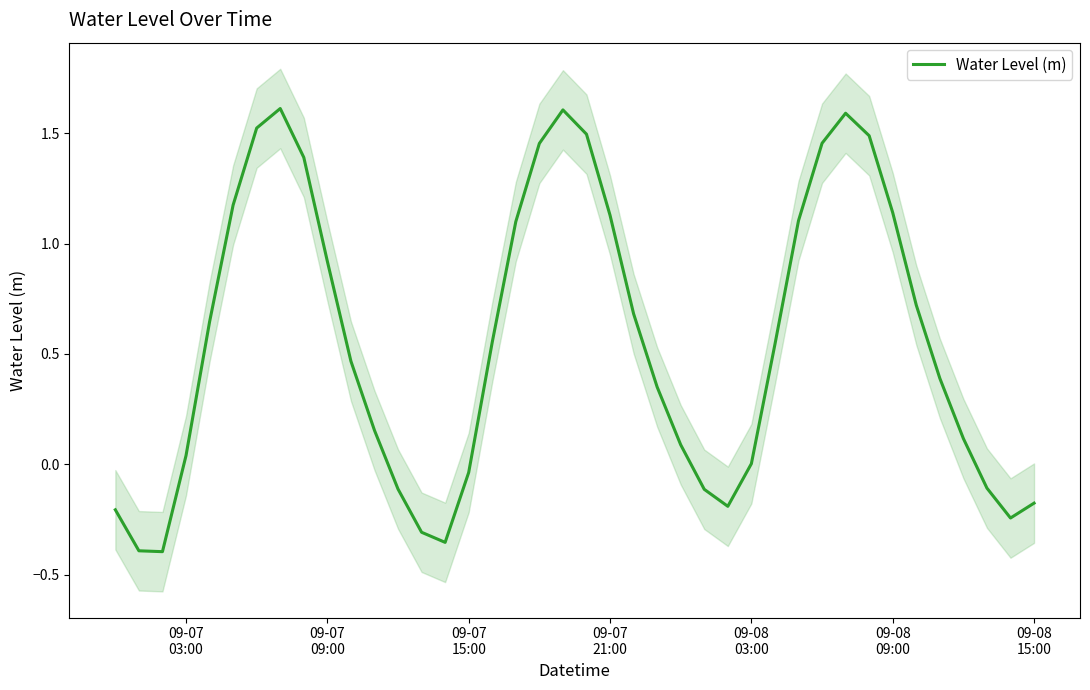

What is the difference between the maximum and minimum values?

2.0